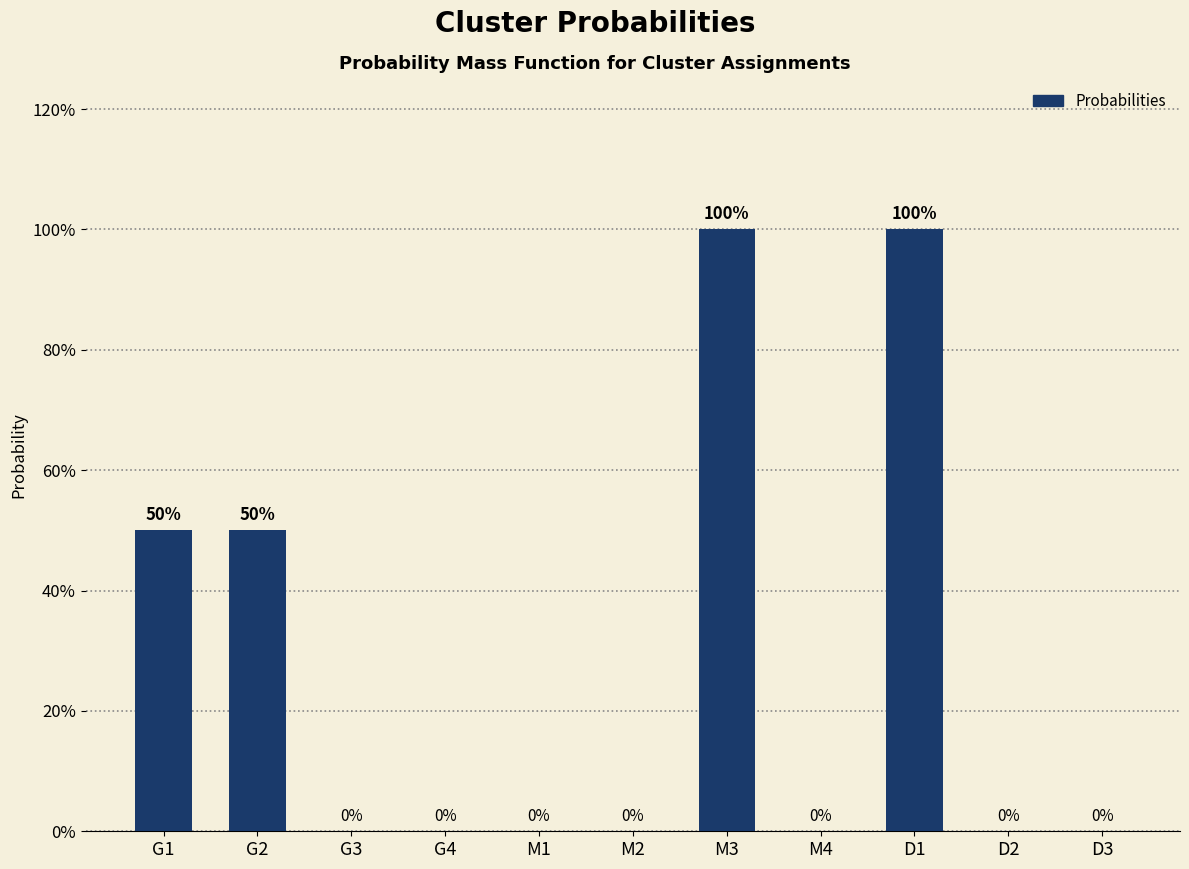

The value at D1 is 1.0. True or false?

True